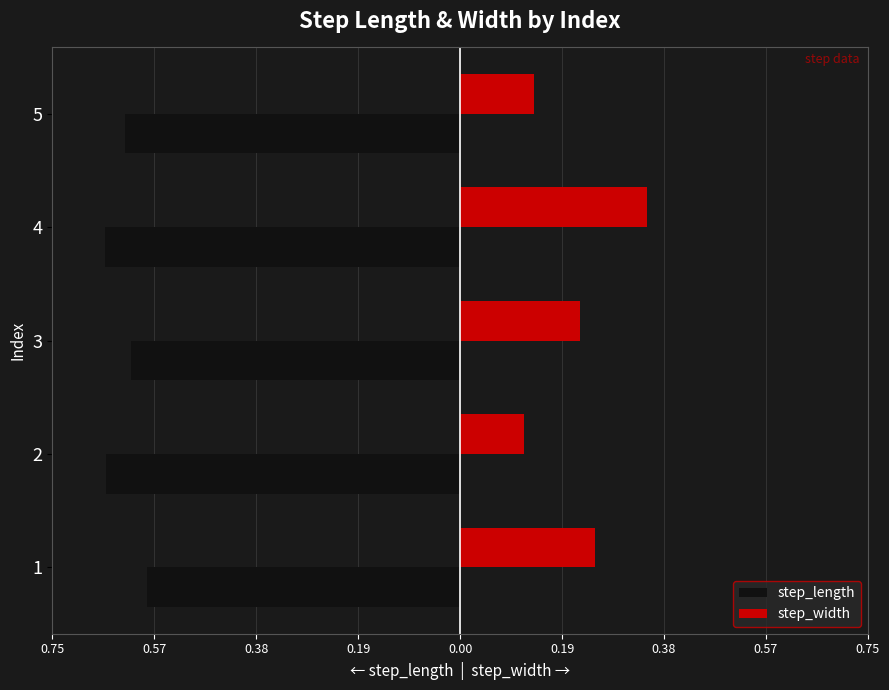

What are all the series names shown in the legend?

step_length, step_width